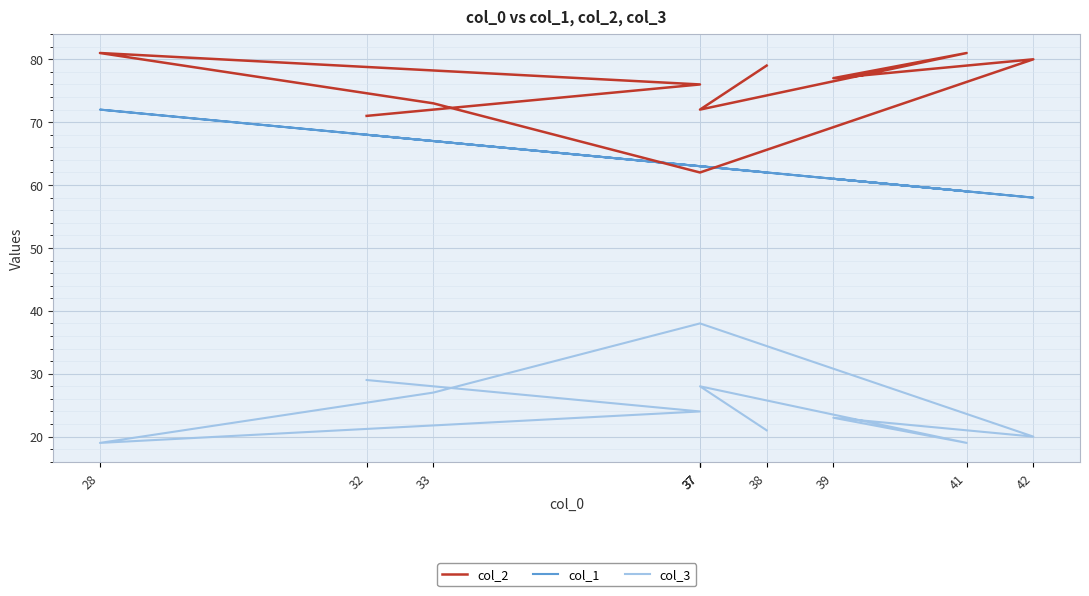

How many values in the col_2 series exceed 77?

4